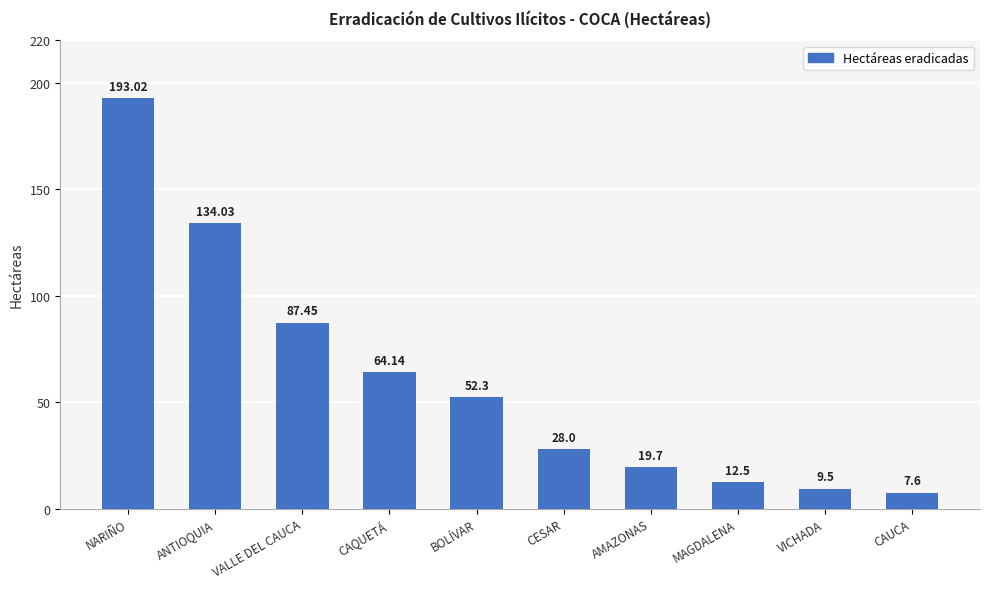

What is the ratio of the value at VICHADA to the value at VALLE DEL CAUCA?

0.1